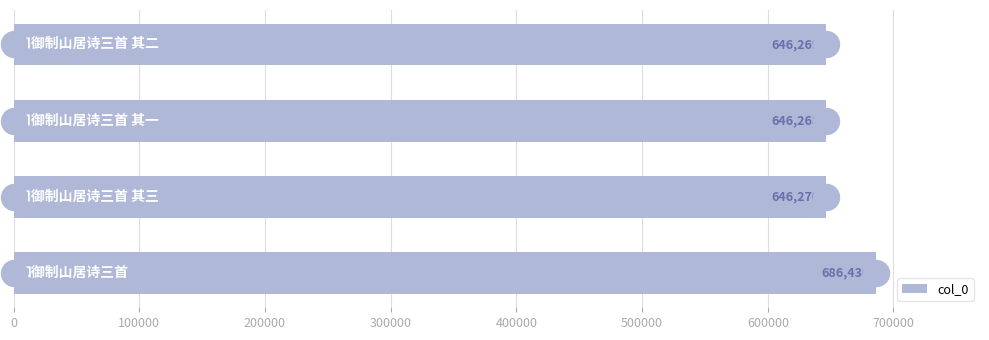

Which has a higher value, 200000 or 300000?

300000